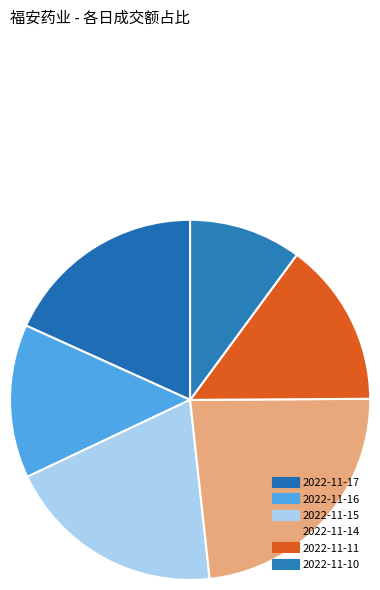

Is it true that 2022-11-16 is 14% of the pie?

True